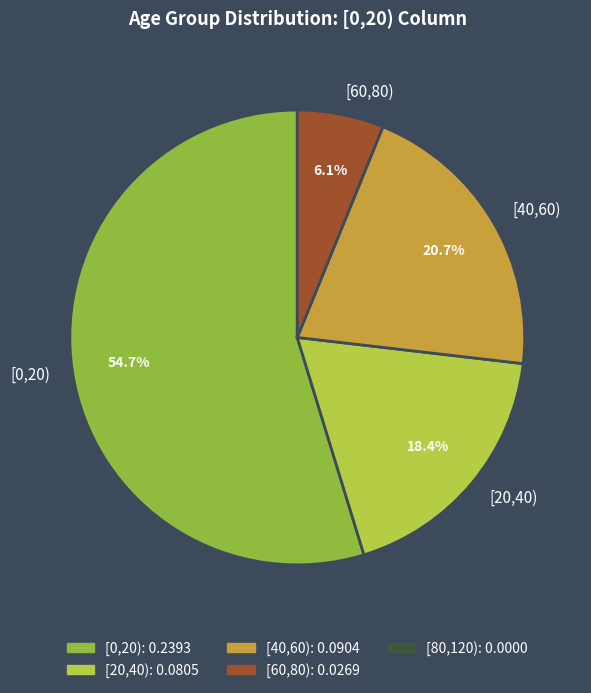

To the nearest percent, what portion does [60,80) represent?

6%